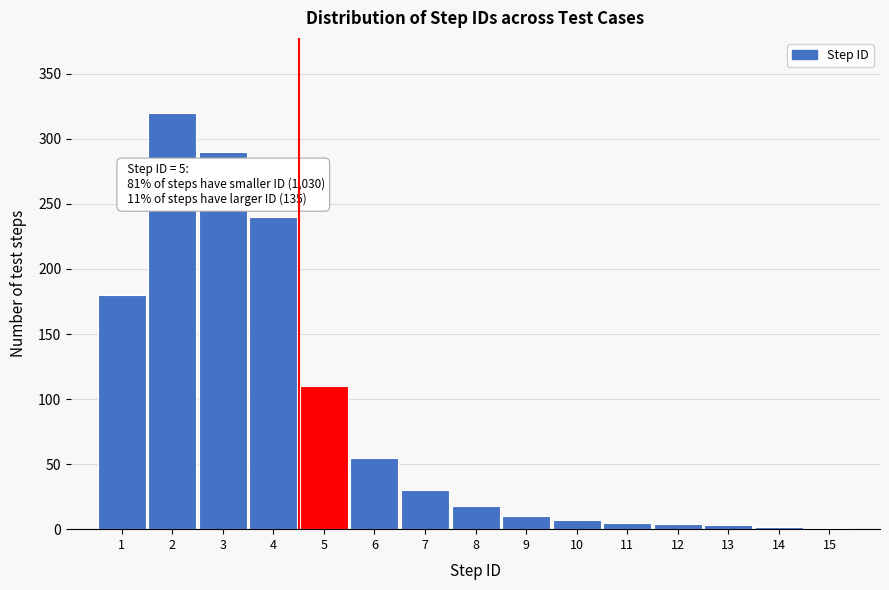

Is it true that the value at 5 is 110?

True